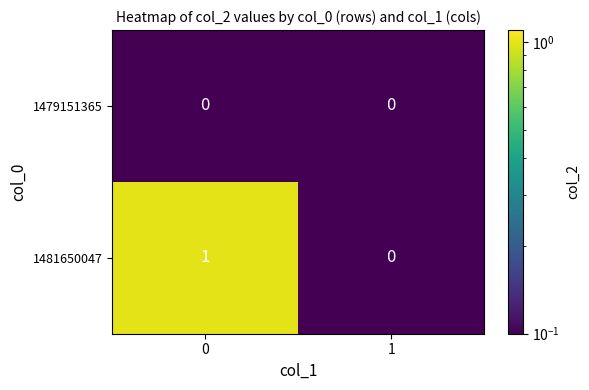

Which series has the widest spread of values?

1481650047